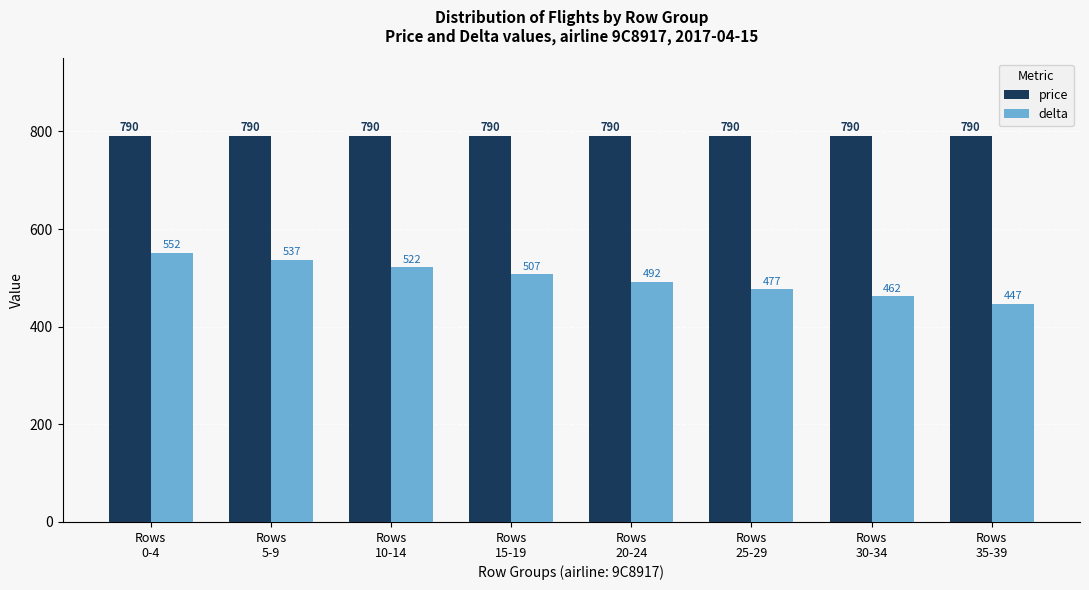

Rank the series by their average value, from lowest to highest.

delta, price